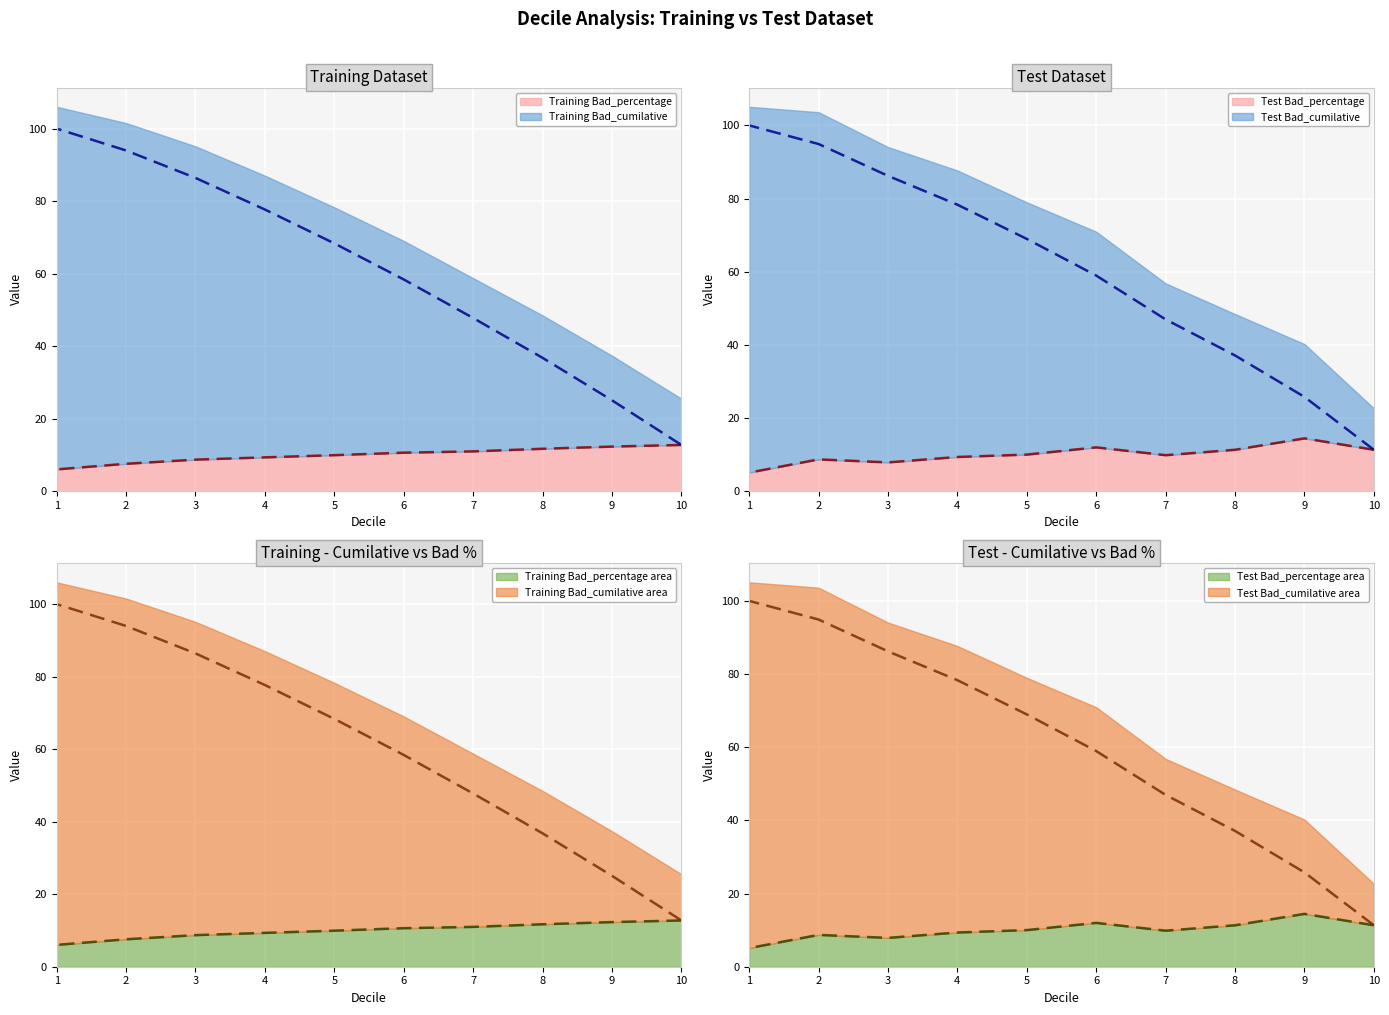

Which series has the widest spread of values?

Test Bad_cumilative